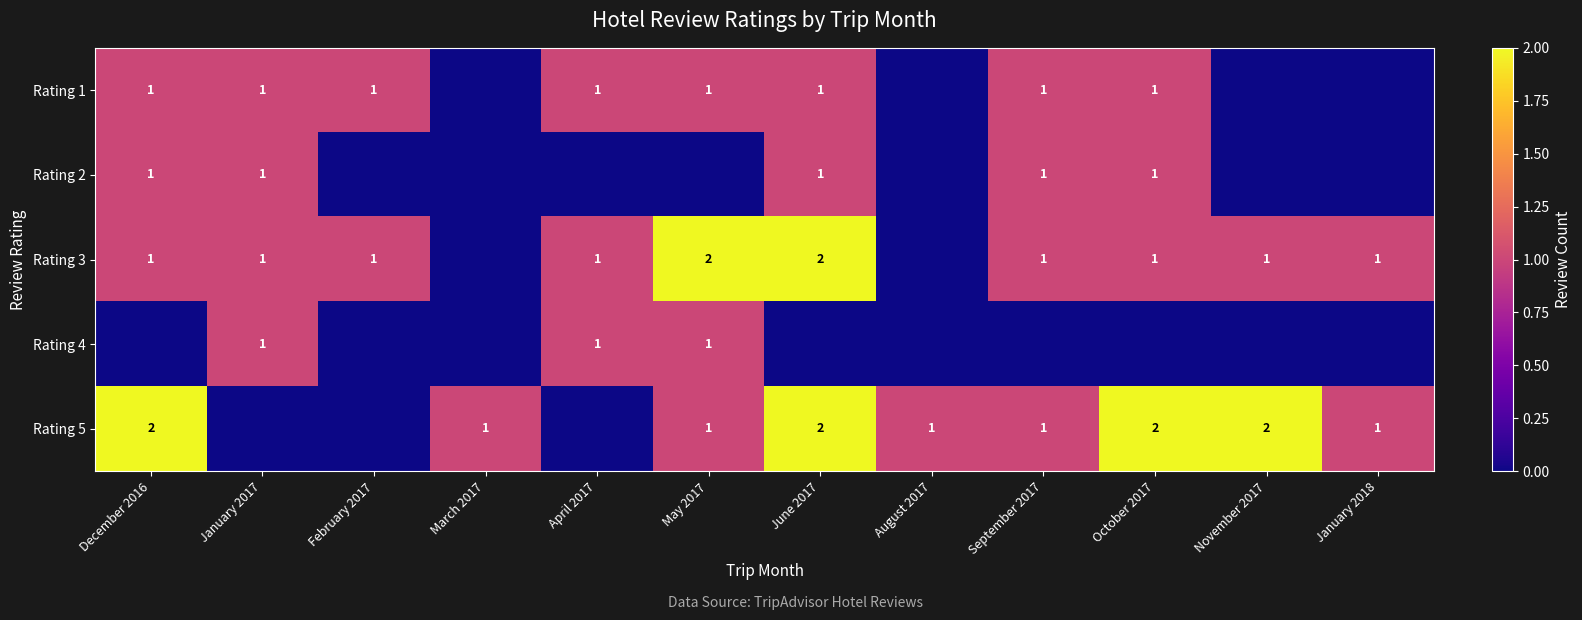

True or false: Rating 2 has a value of 2 at June 2017.

False